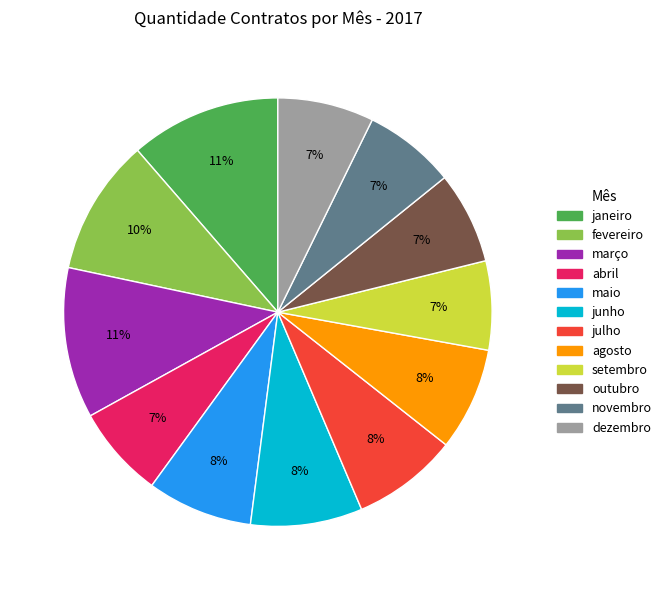

Does any single category account for the majority?

No